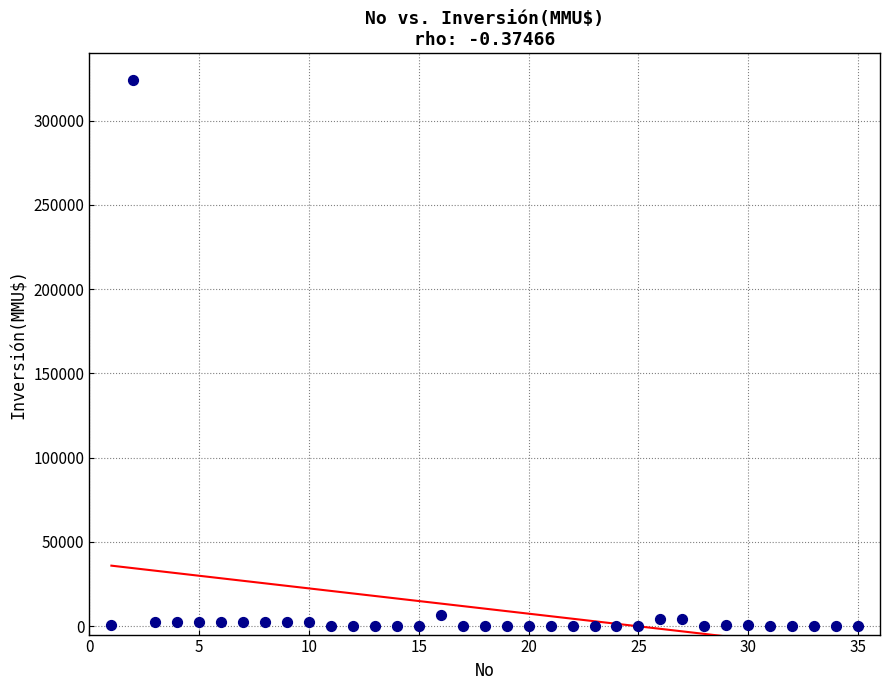

What is the range of X values (max minus min)?

34